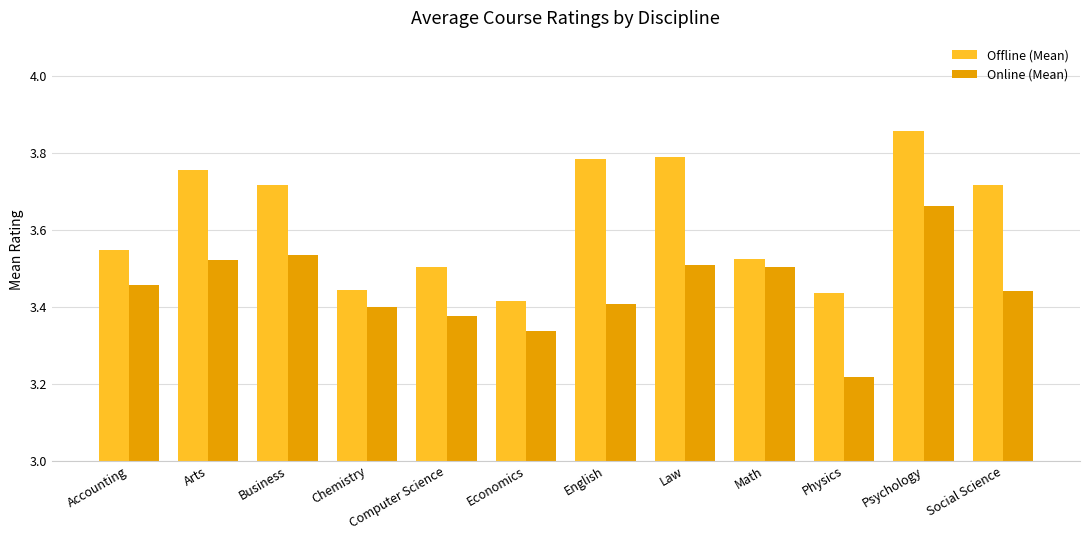

What is the difference between the maximum and minimum values in the Online (Mean) series?

0.4